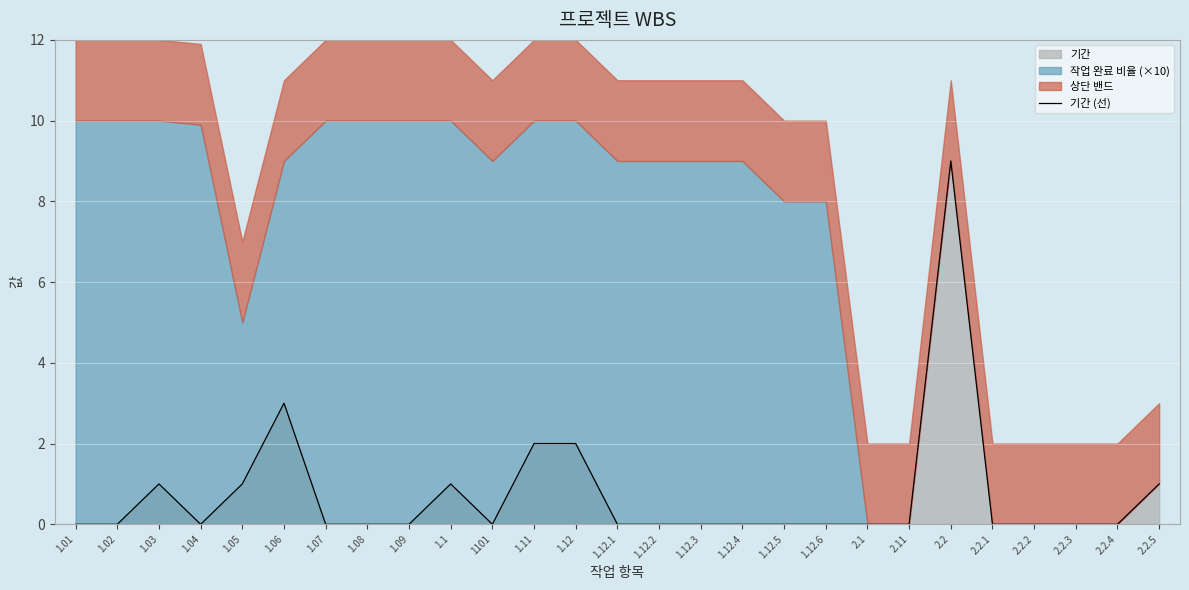

Between 1.08 and 2.1, which is larger?

1.08